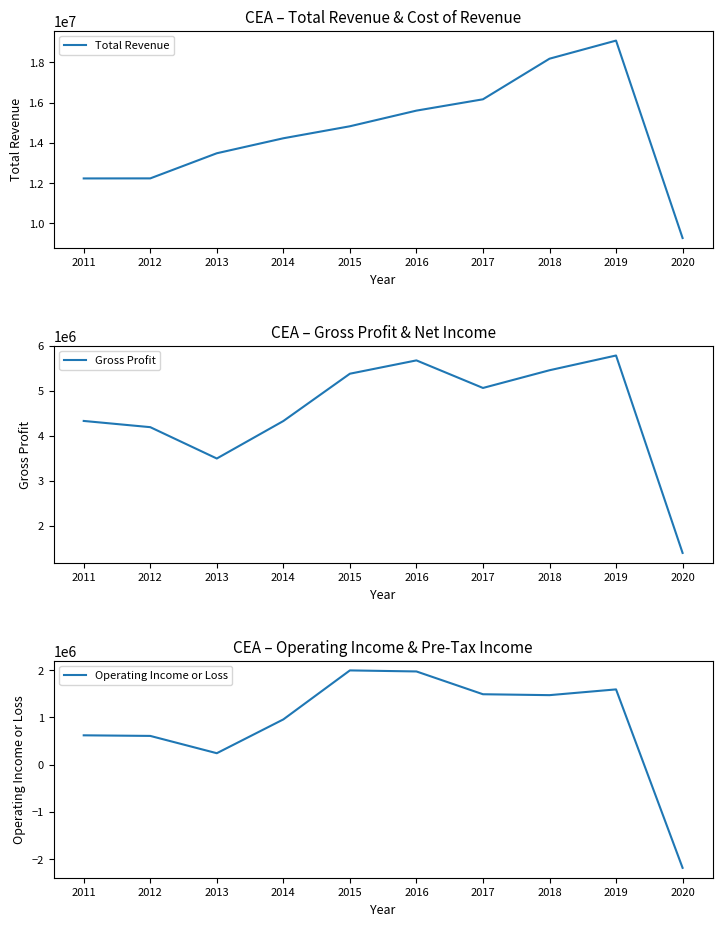

What is the average value of the Gross Profit series?

4508280